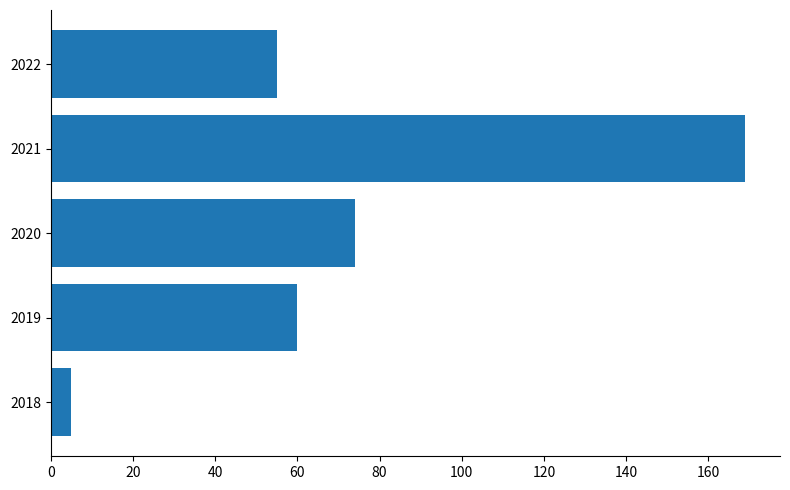

List the labels in order of value, smallest first.

2018, 2022, 2019, 2020, 2021